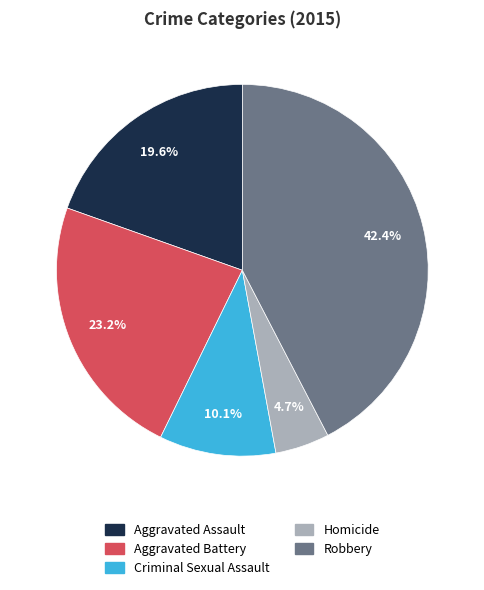

To the nearest percent, what percentage of the pie is Robbery?

42%